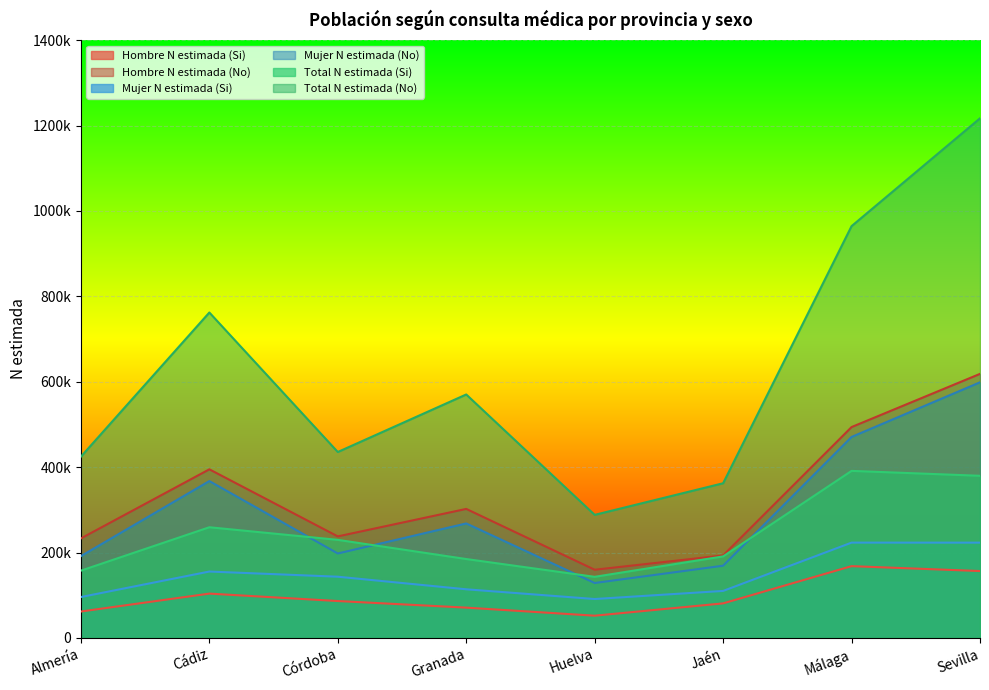

Where is Total N estimada (Si) nearest to the value 267118?

Cádiz